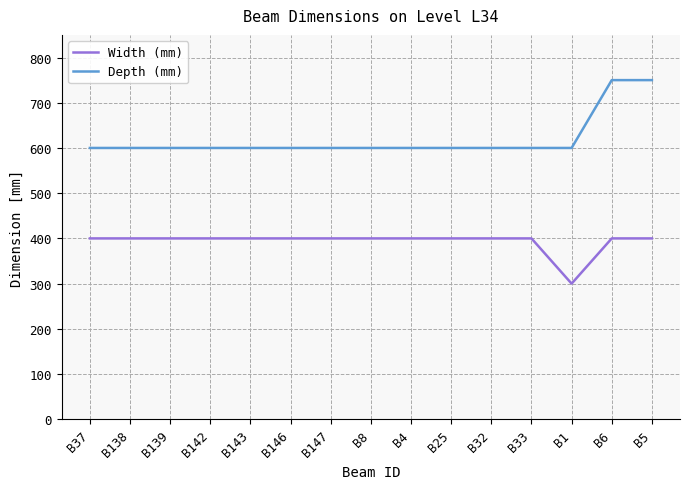

What is the difference between the second highest and minimum values in the Depth (mm) series?

150